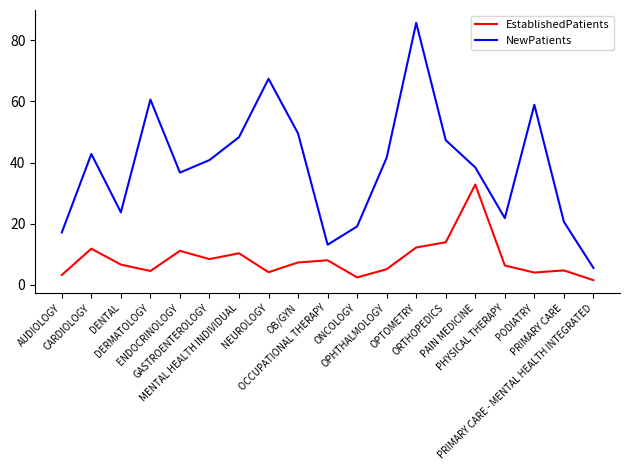

True or false: NewPatients and EstablishedPatients cross at least once.

False